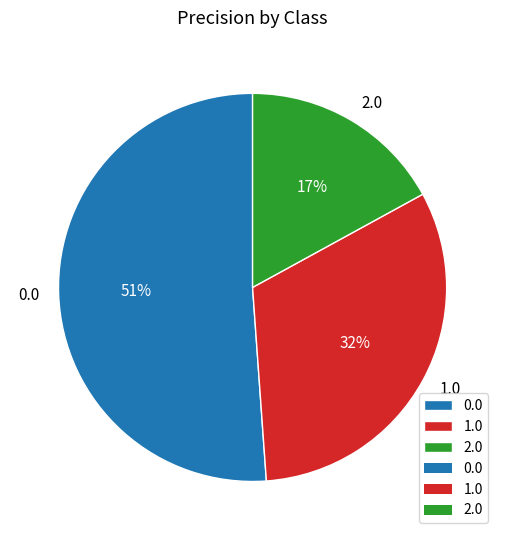

To the nearest percent, what is the difference between the largest and smallest slice percentages?

34%